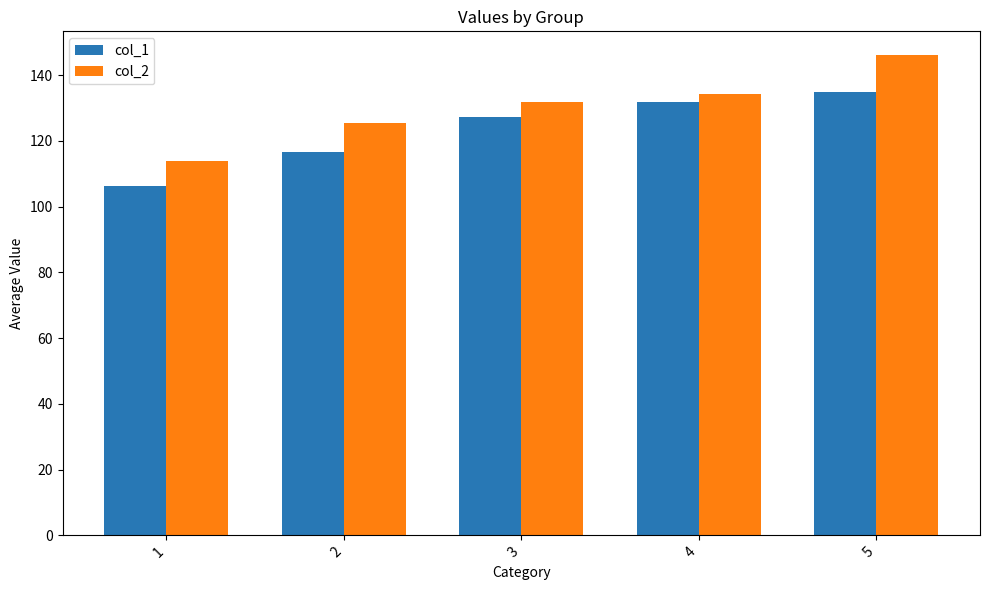

Which series changed the most between 1 and 3?

col_1